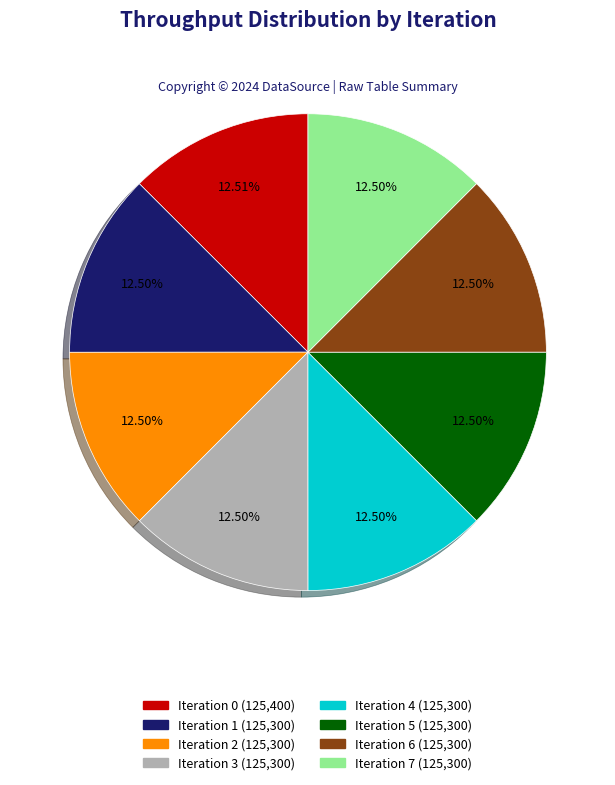

What is the ratio of the value at Iteration 4 to the value at Iteration 0?

1.0